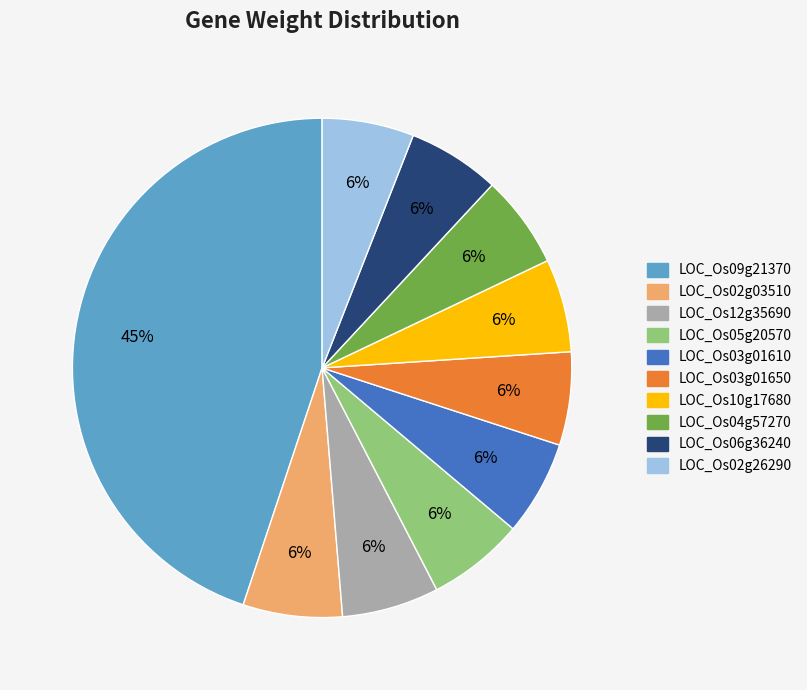

What percentage is the LOC_Os02g03510 slice, to the nearest percent?

6%